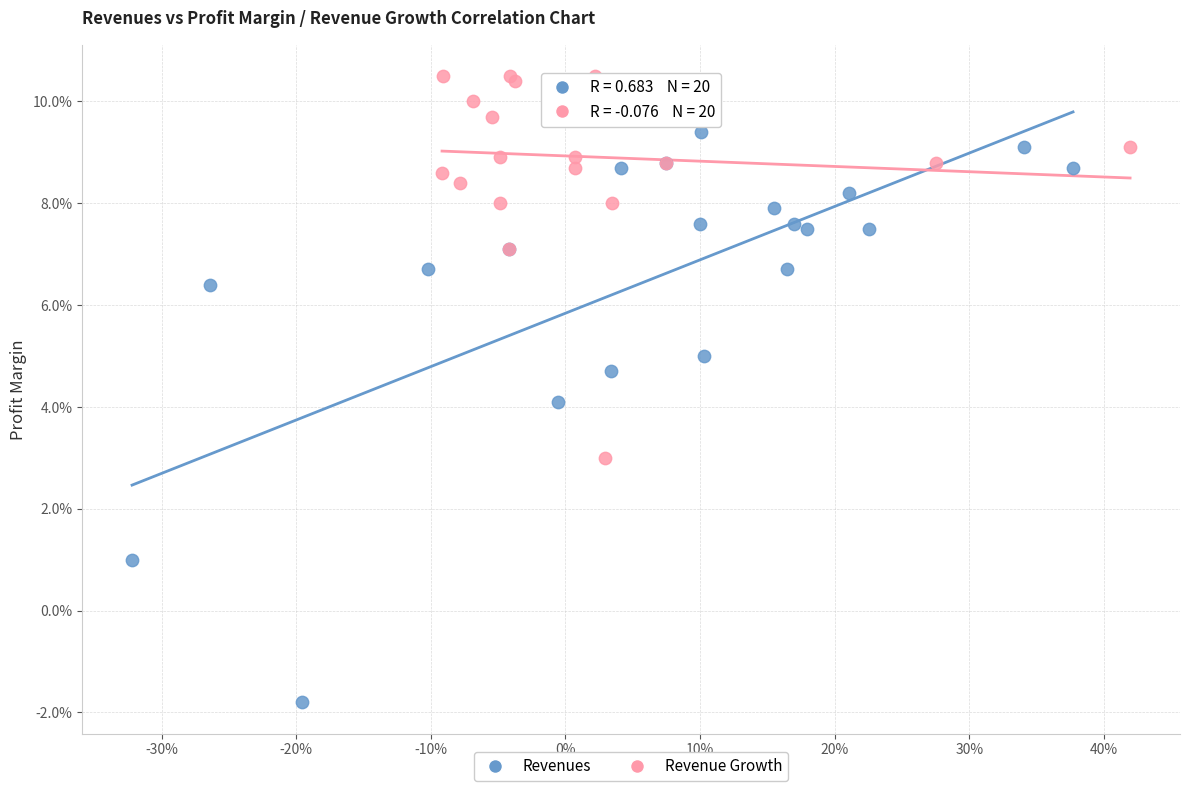

Which series contains the lowest Y value?

Revenues